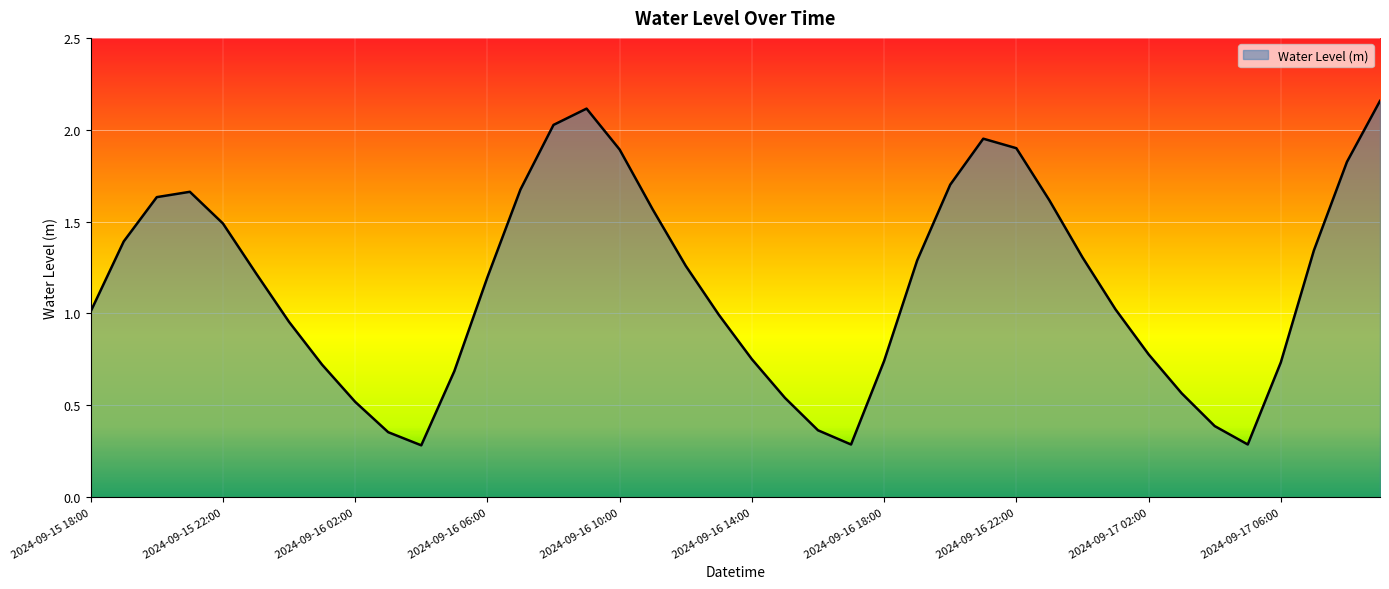

What is the difference between the maximum and minimum values?

1.9